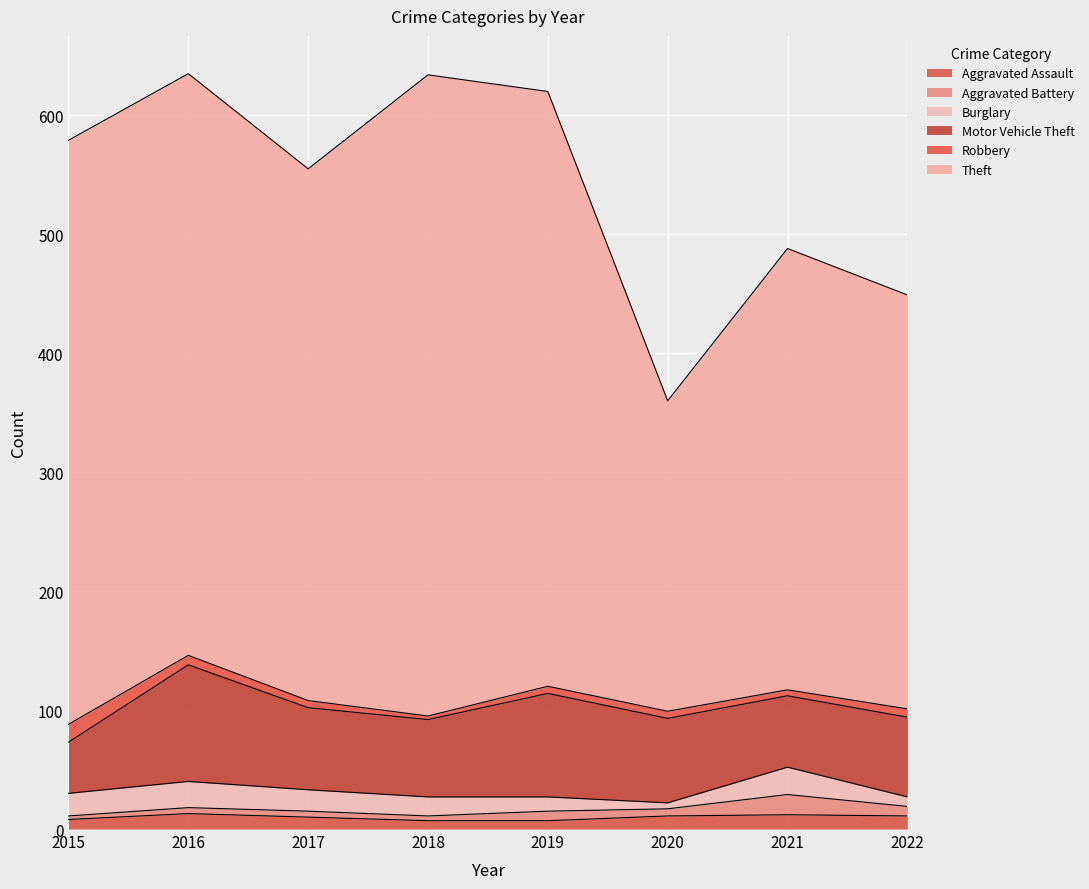

What are all the series names shown in the legend?

Aggravated Assault, Aggravated Battery, Burglary, Motor Vehicle Theft, Robbery, Theft